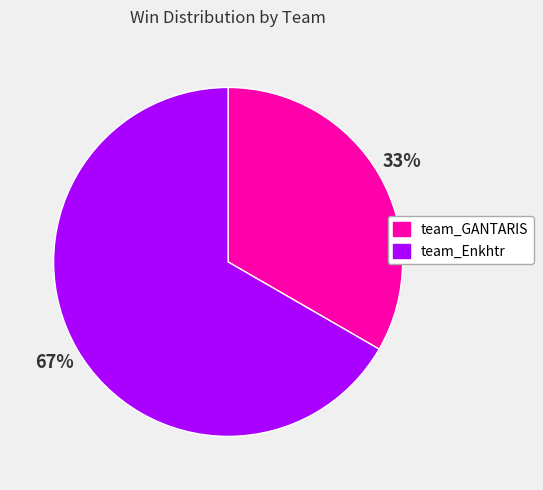

Which slice is the smallest?

team_GANTARIS